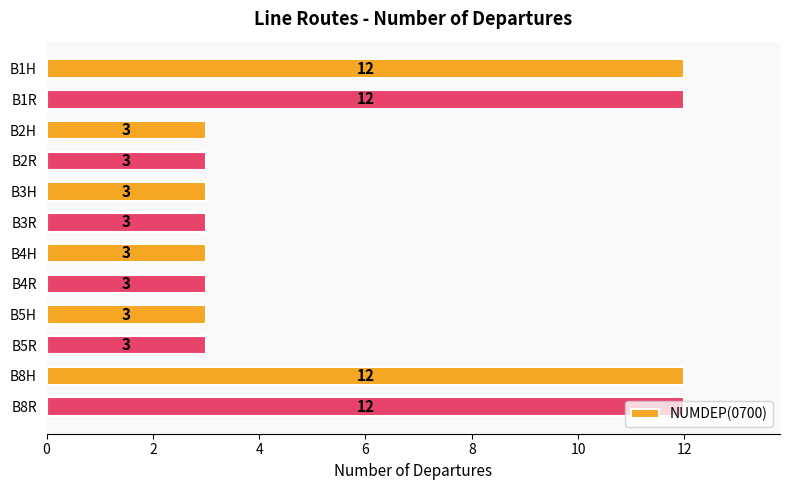

What is the label of the 10th bar from the top?

B5R